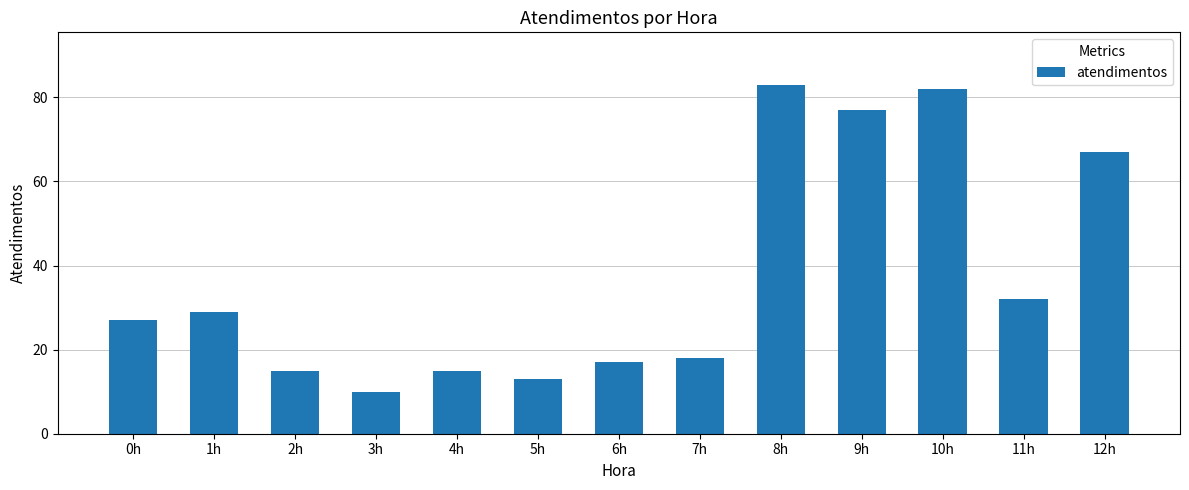

What position from the right is 0h?

13